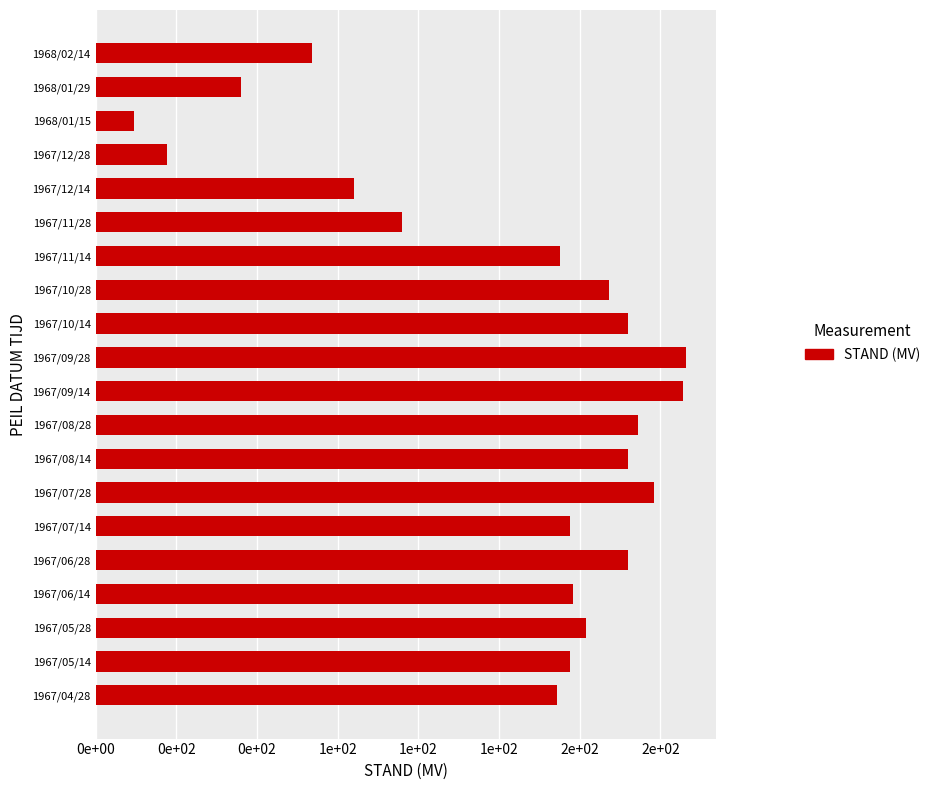

Are the bars horizontal?

Yes